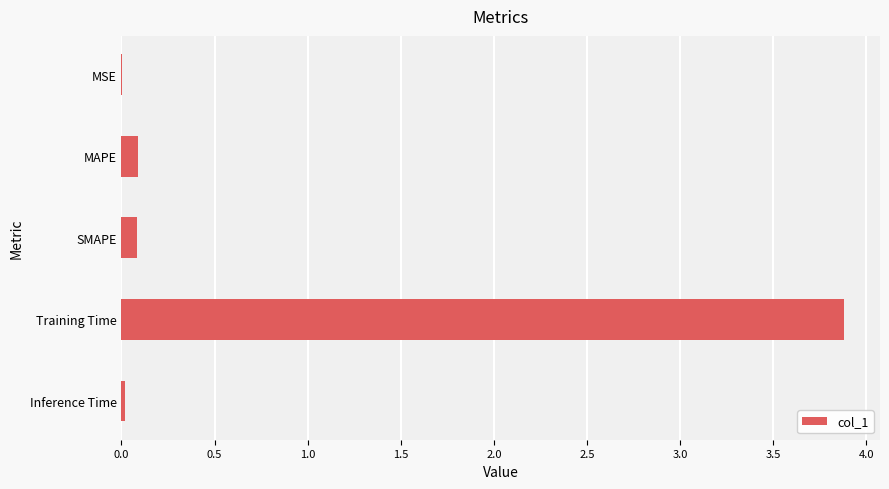

The chart shows a value of 0.0 at Inference Time. True or false?

True